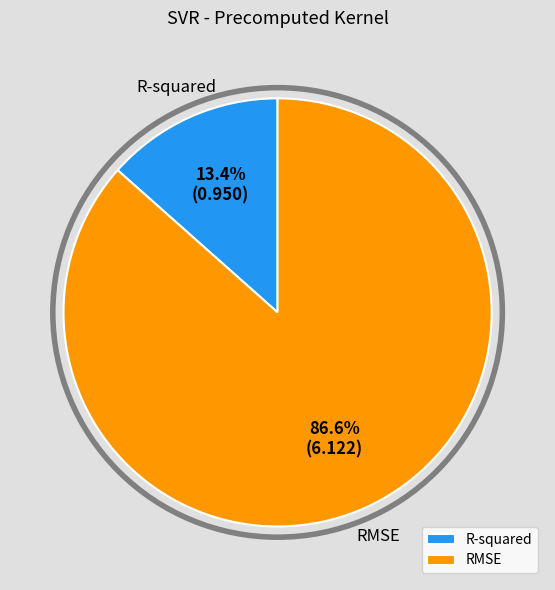

What portion of the pie excludes RMSE?

13.4%